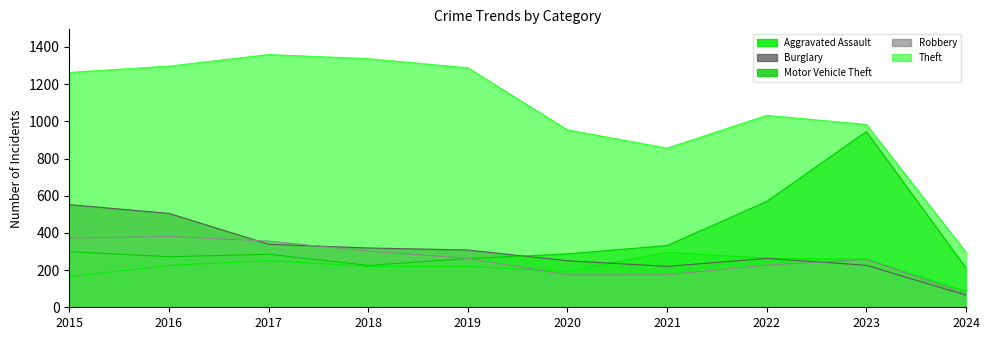

Where does the Theft series first go above 1263?

2016